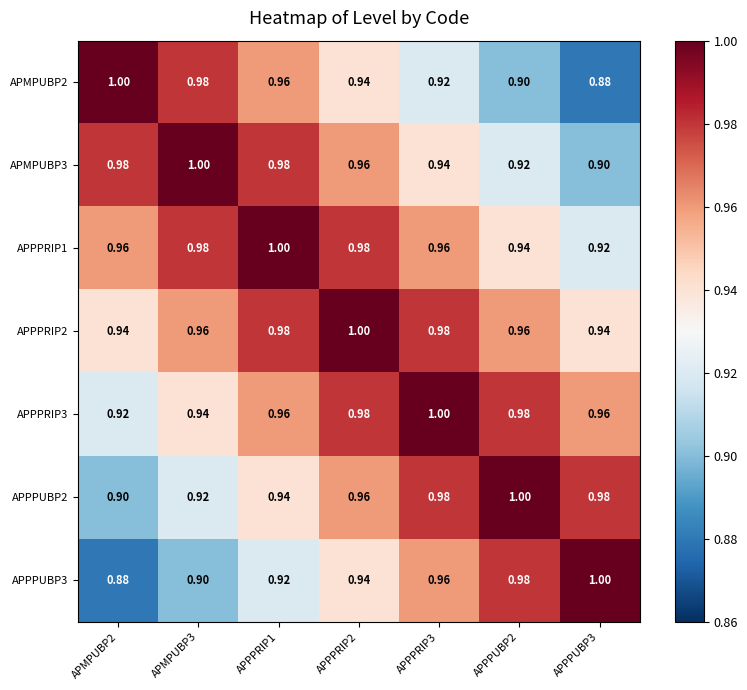

Is the value of APPPRIP2 at APMPUBP2 greater than the value of APMPUBP2 at APMPUBP2?

No